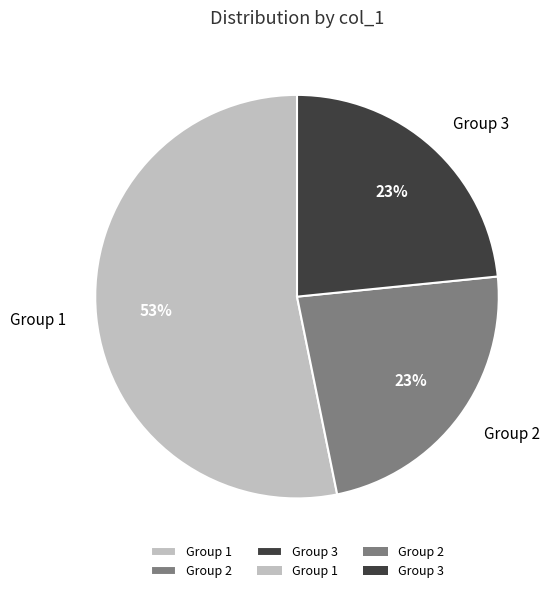

Between Group 3 and Group 1, which is larger?

Group 1